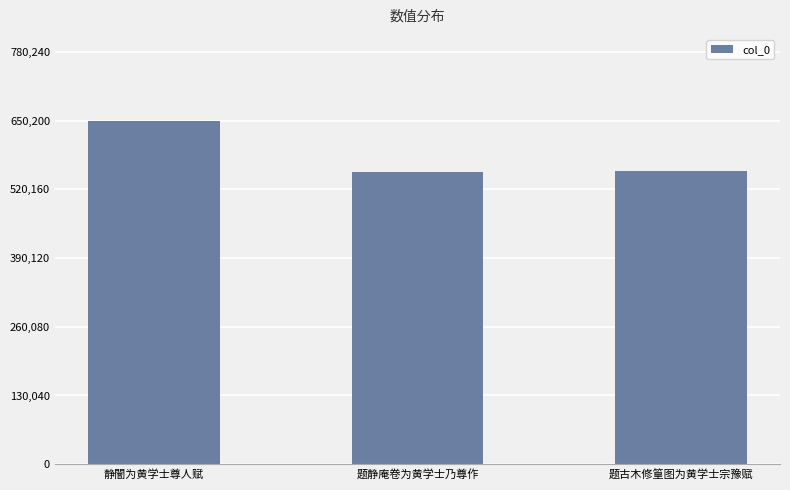

What is the label of the 1st bar from the left?

静闇为黄学士尊人赋